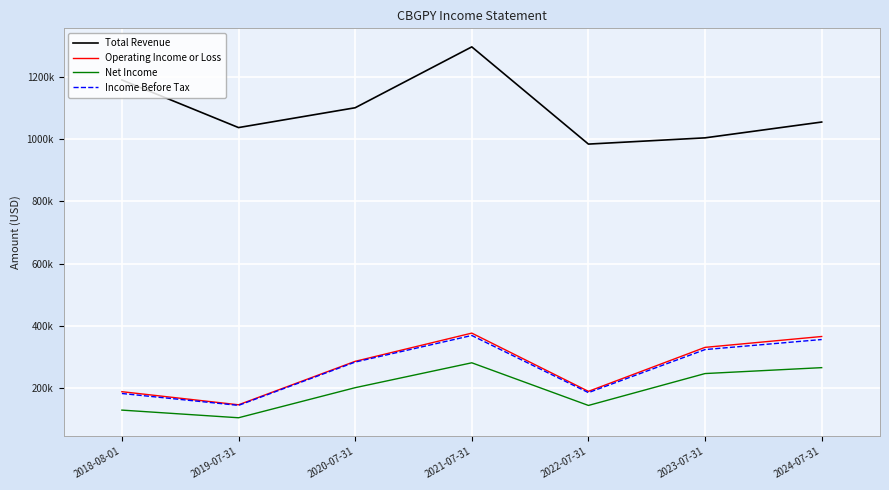

How many series are shown in this chart?

4